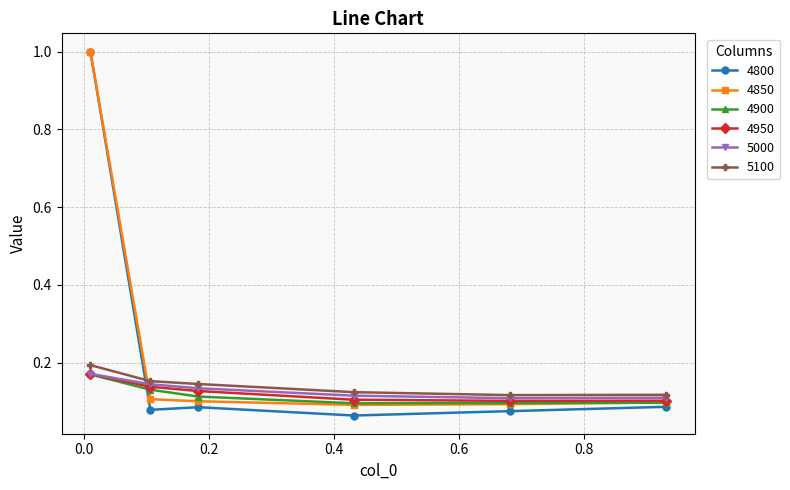

At how many categories does at least one series exceed 0?

6